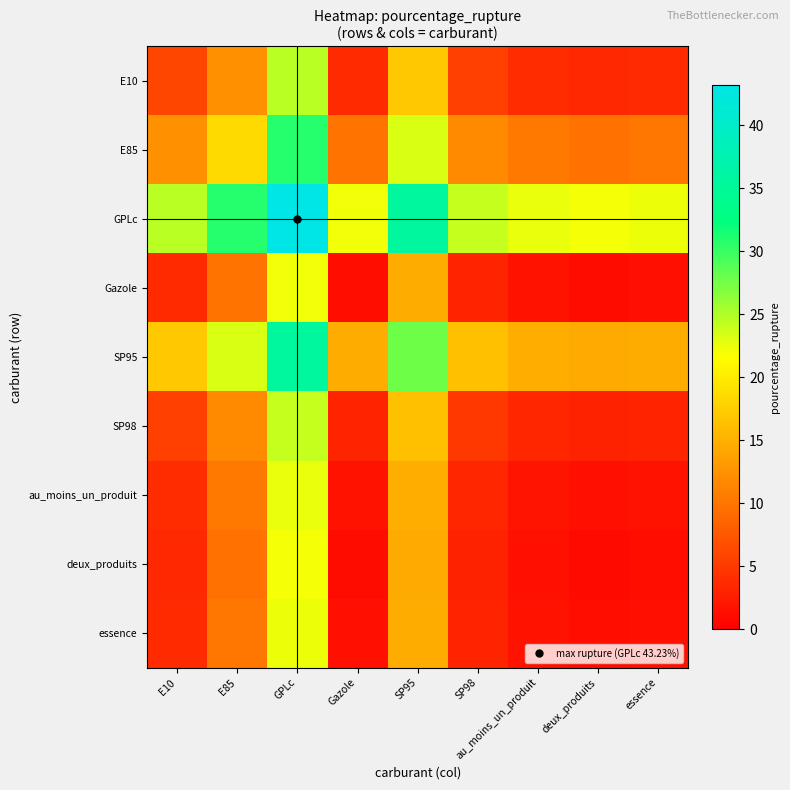

Which series has the largest total across all categories?

GPLc